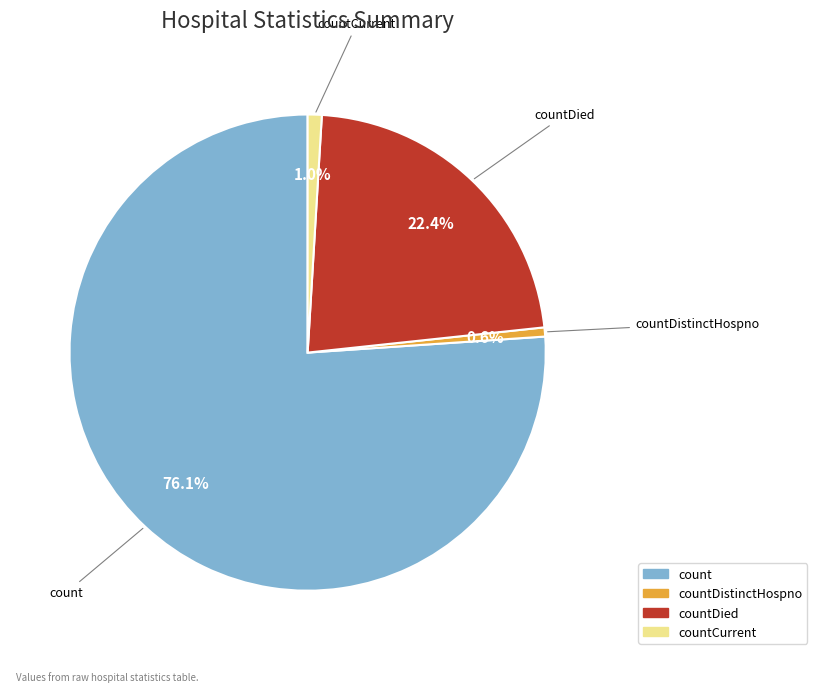

Between countDied and countCurrent, which is larger?

countDied